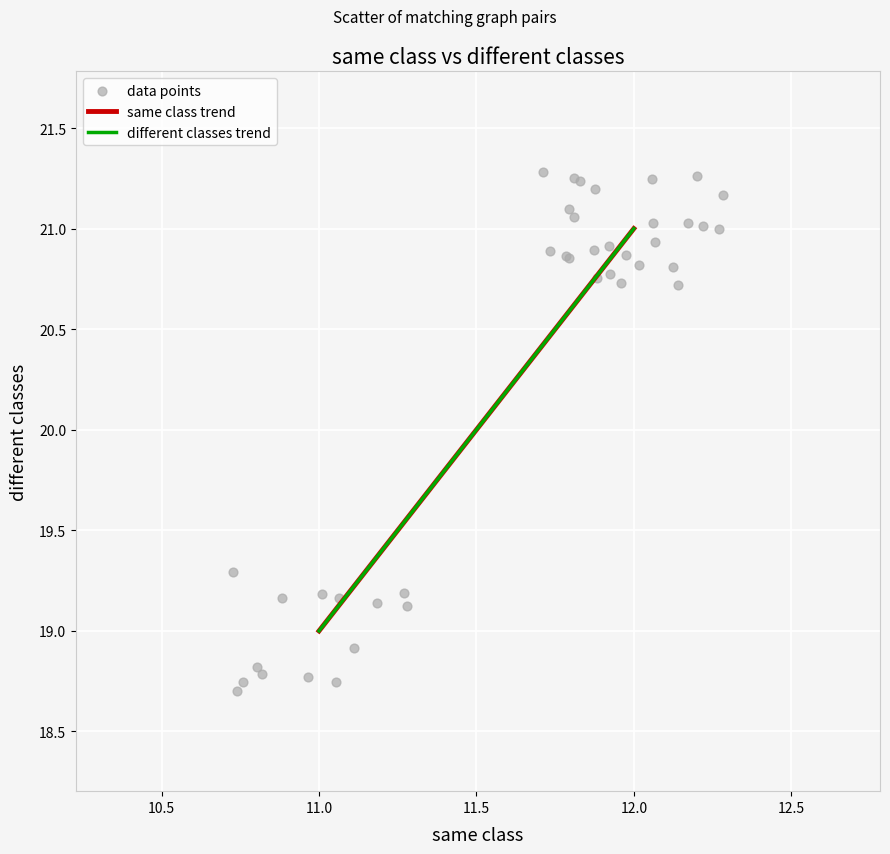

What Y value in the scatter plot is closest to 19?

18.9